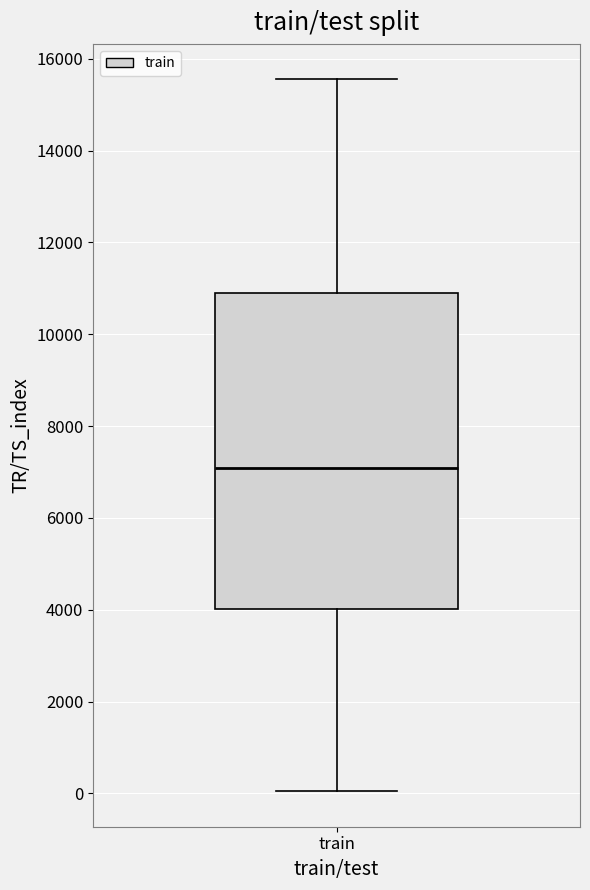

Where is the upper edge of the box for train on the y-axis? The values are not printed on the chart, so give them approximately, as read against the axis.

11000